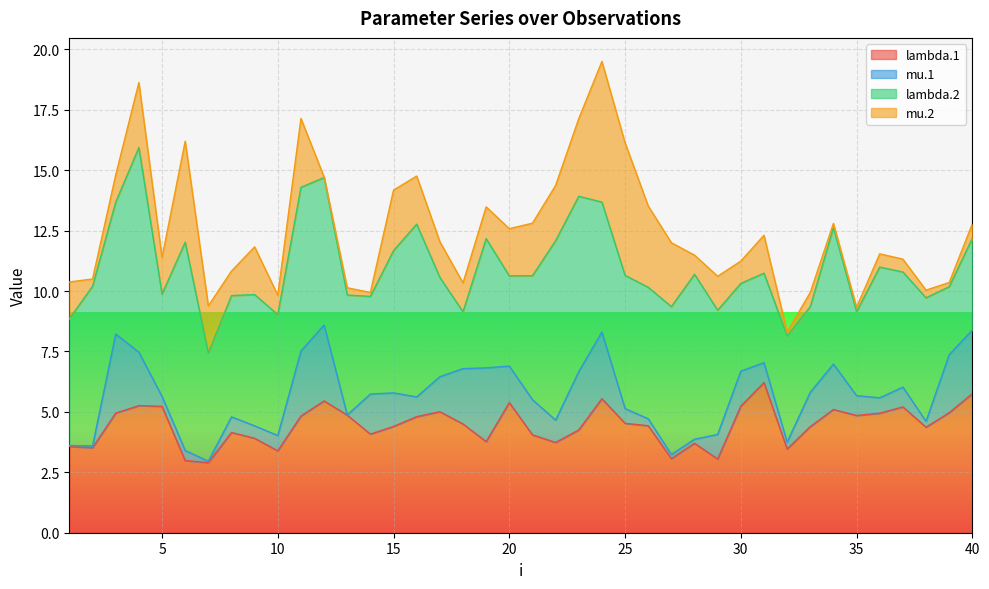

Which series has the largest total across all categories?

lambda.2